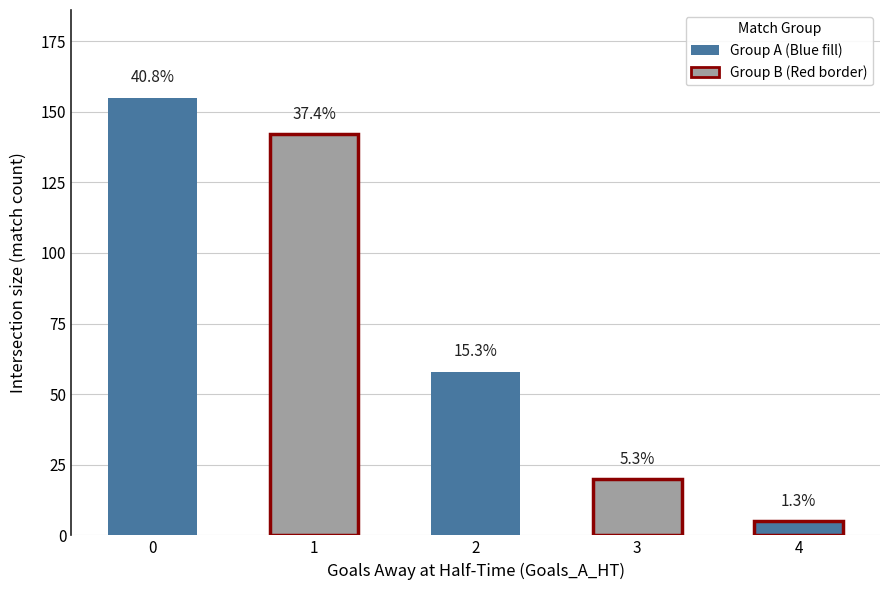

What is the smallest value displayed?

5